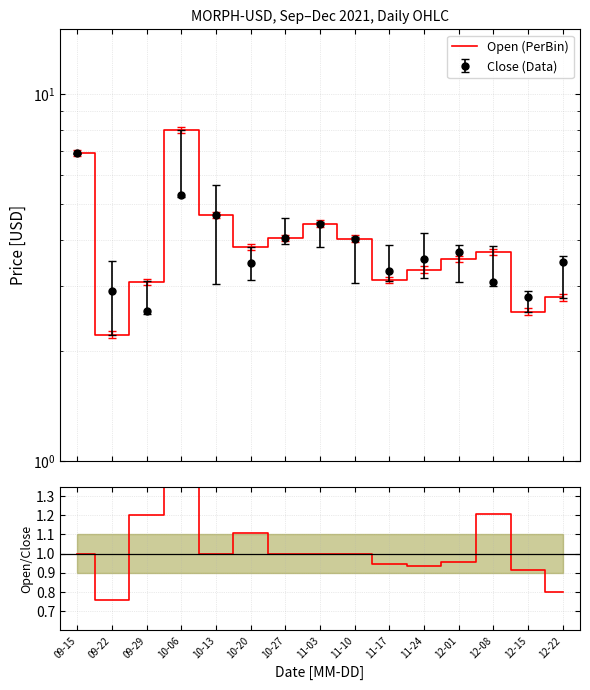

Which label corresponds to the largest value in the chart?

10-06